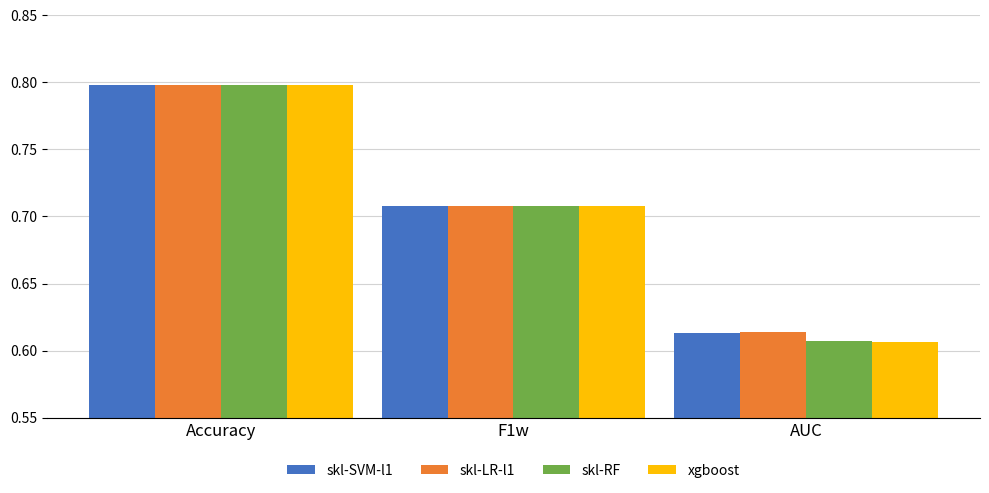

The xgboost series shows 1.3 at Accuracy. True or false?

False